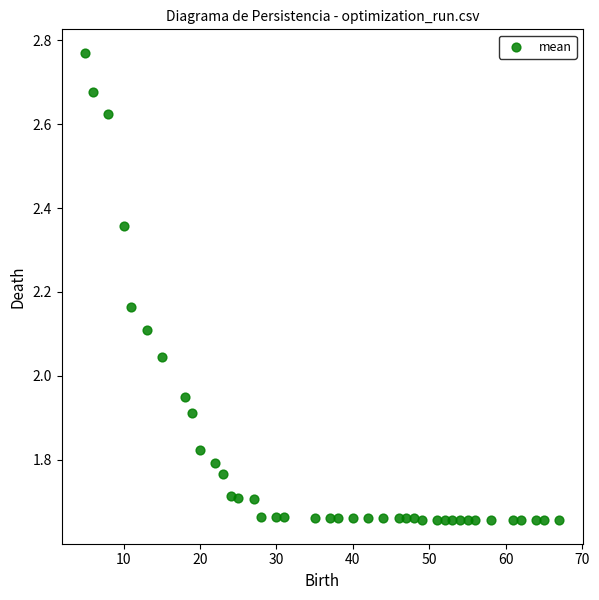

What is the range of Y values (max minus min)?

1.1